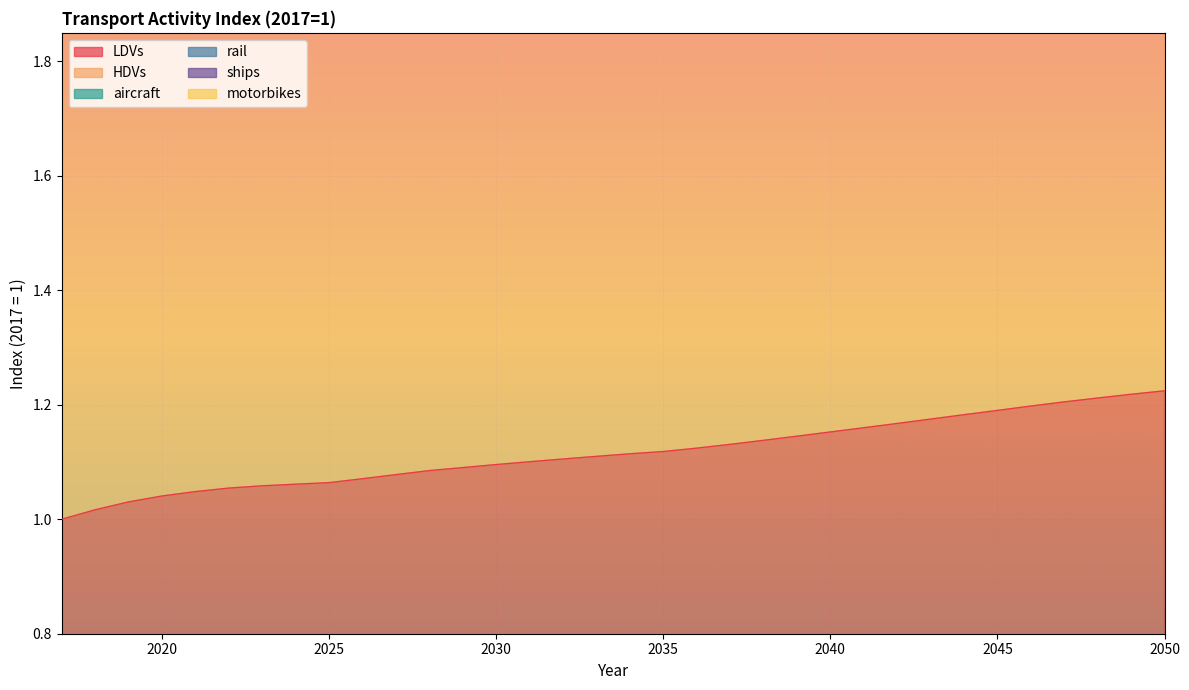

True or false: rail and LDVs cross at least once.

False